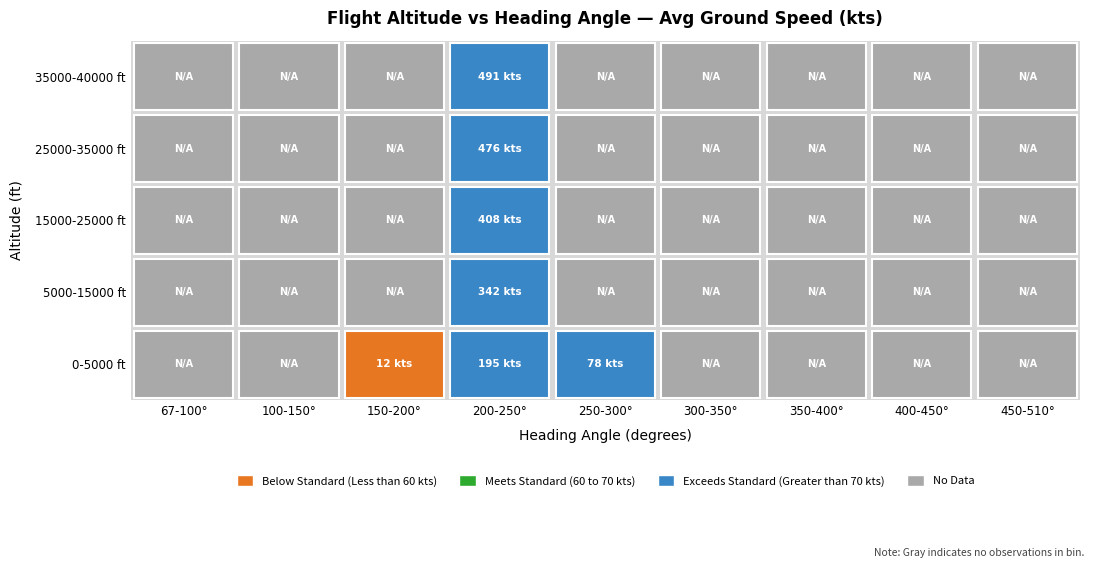

Which series has the largest range (max minus min)?

1